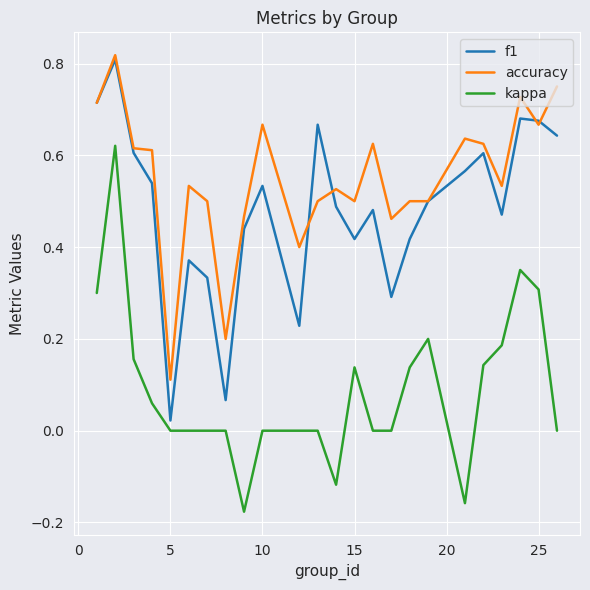

Rank the series by their maximum value, from highest to lowest.

accuracy, f1, kappa